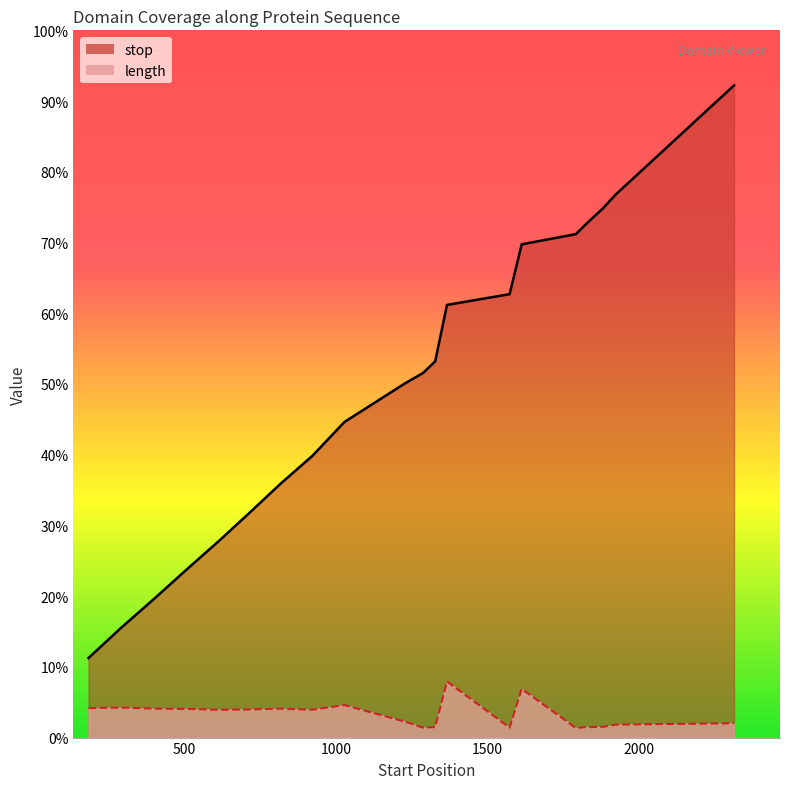

How many data points in stop are less than 1324?

10